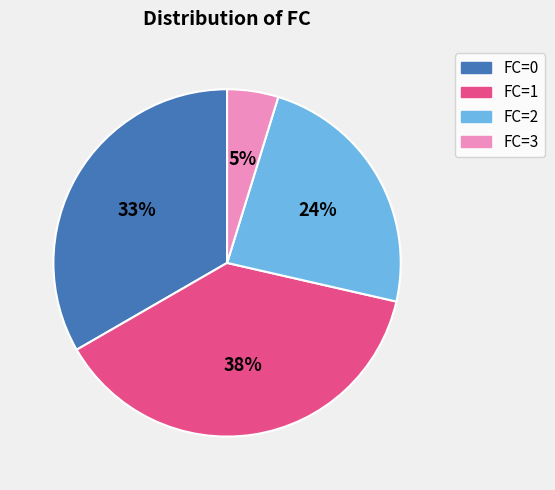

Between FC=3 and FC=1, which is larger?

FC=1